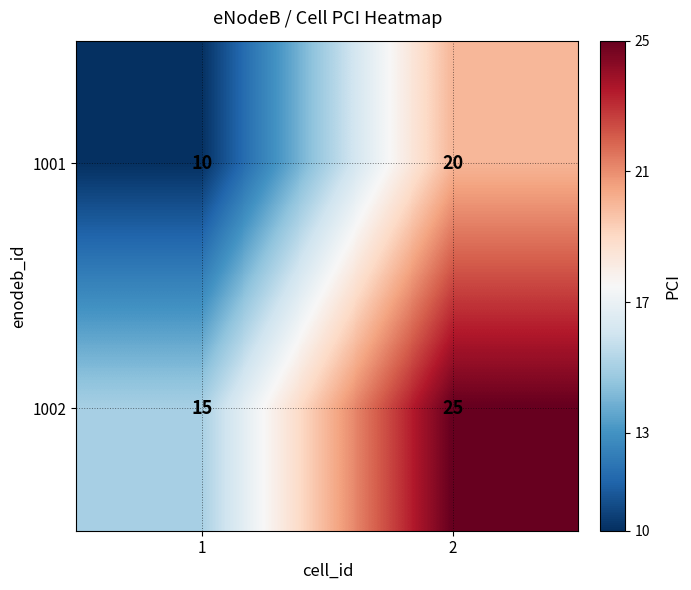

Which series has the largest total across all categories?

1002